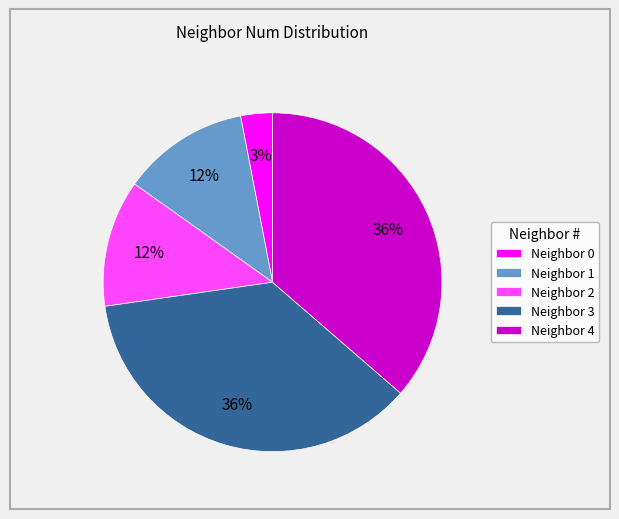

The Neighbor 3 slice represents 36% of the pie. True or false?

True